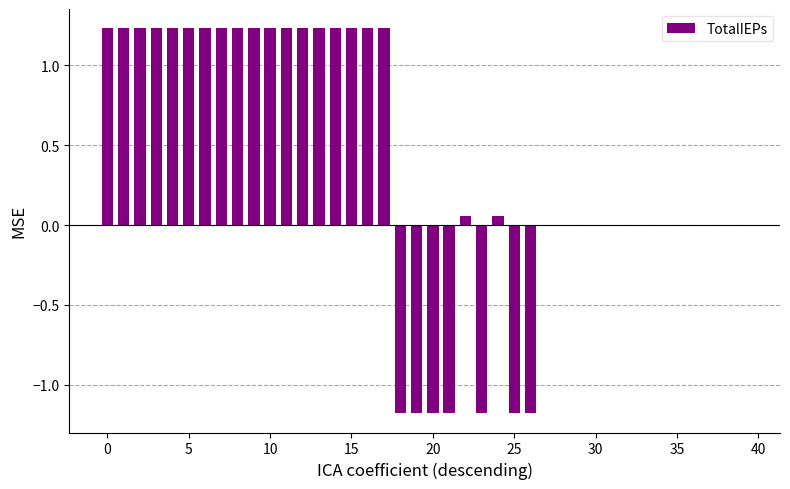

What is the sum of all values?

14.0